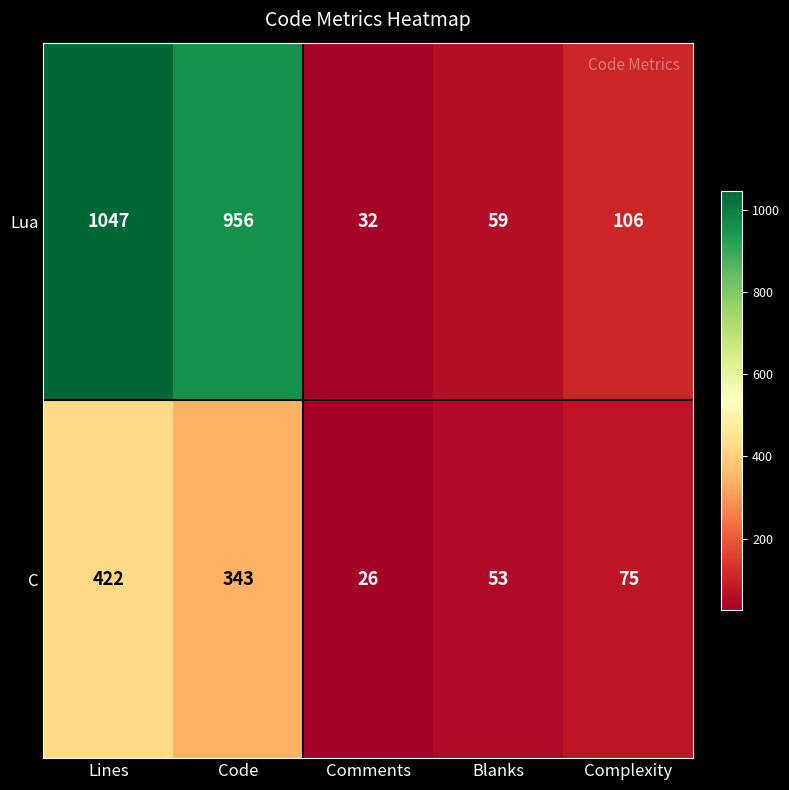

How many data points in Lua are less than 106?

2